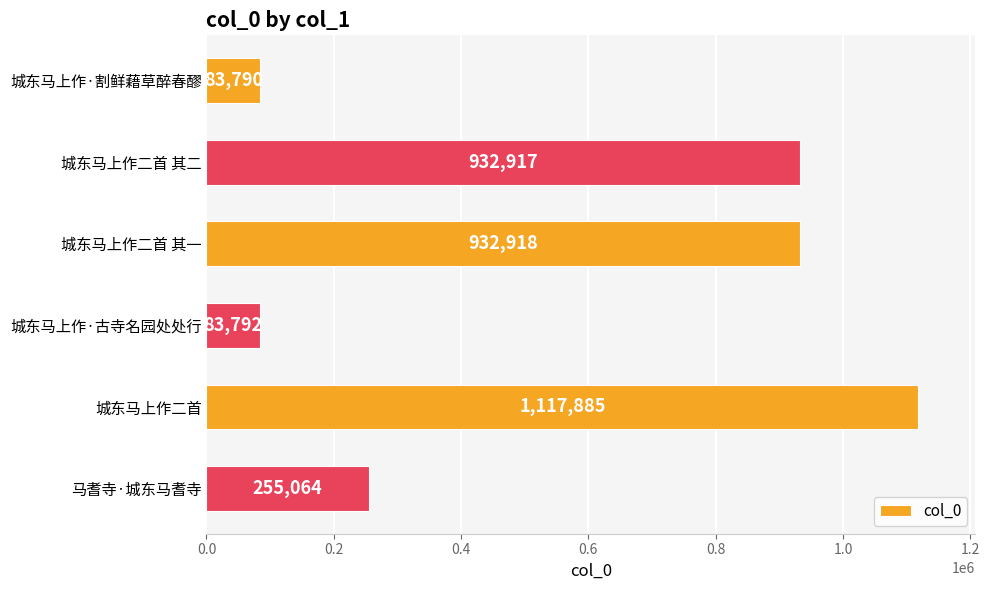

How many distinct data groups are displayed?

1